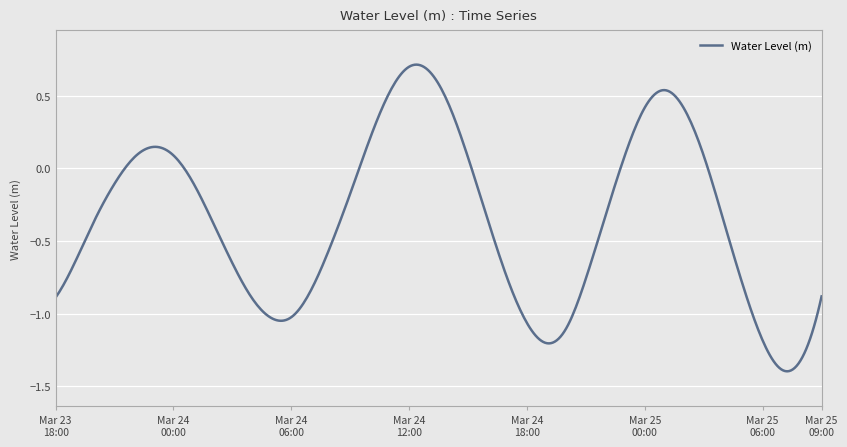

What is the difference between the maximum and minimum values?

2.1